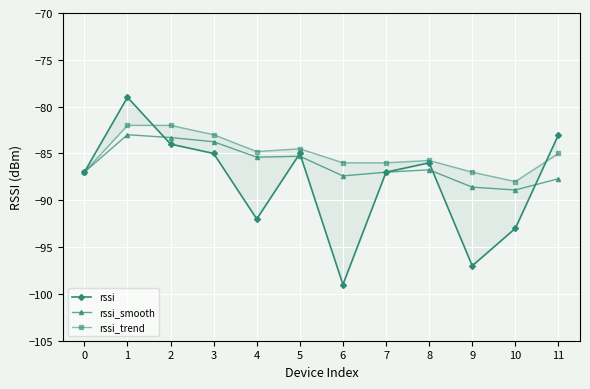

What is the value of the rssi_smooth point at the 7th from the left?

-87.4